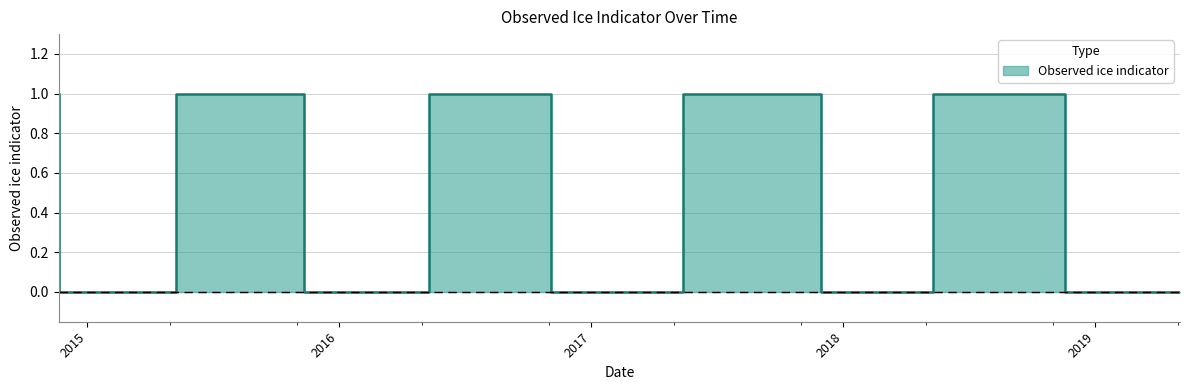

The chart shows a value of 1 at 2015-11-11. True or false?

True